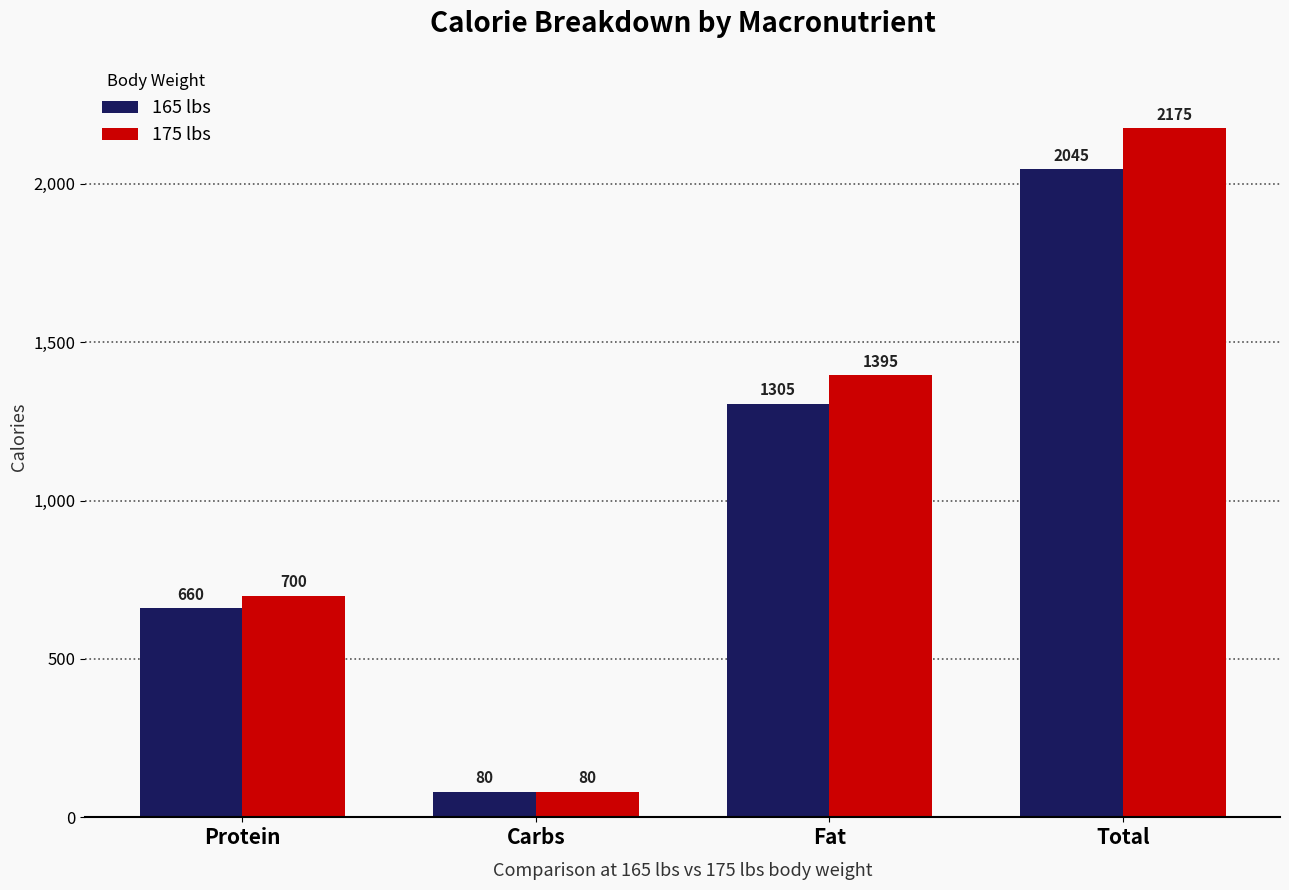

Reading left to right, what are all the values shown in this chart?

165 lbs: Protein=660	Carbs=80	Fat=1305	Total=2045
175 lbs: Protein=700	Carbs=80	Fat=1395	Total=2175